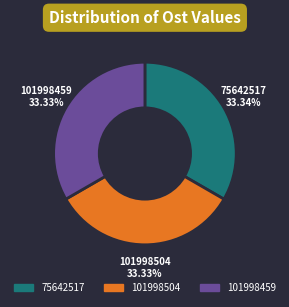

To the nearest percent, what portion does 101998504 represent?

33%